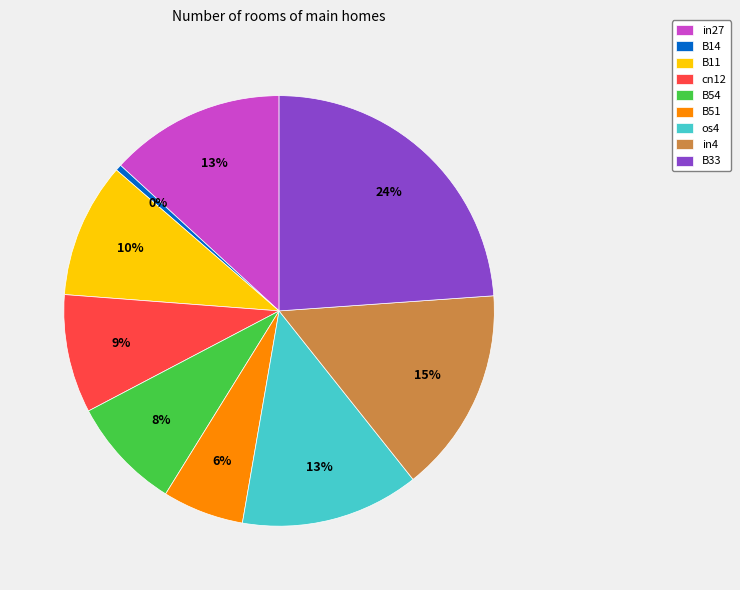

The os4 slice represents 4% of the pie. True or false?

False